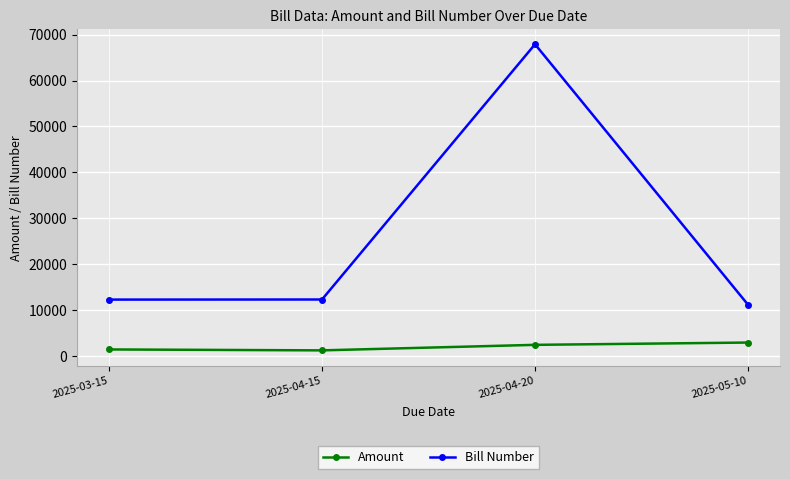

True or false: Bill Number and Amount intersect in this chart.

False